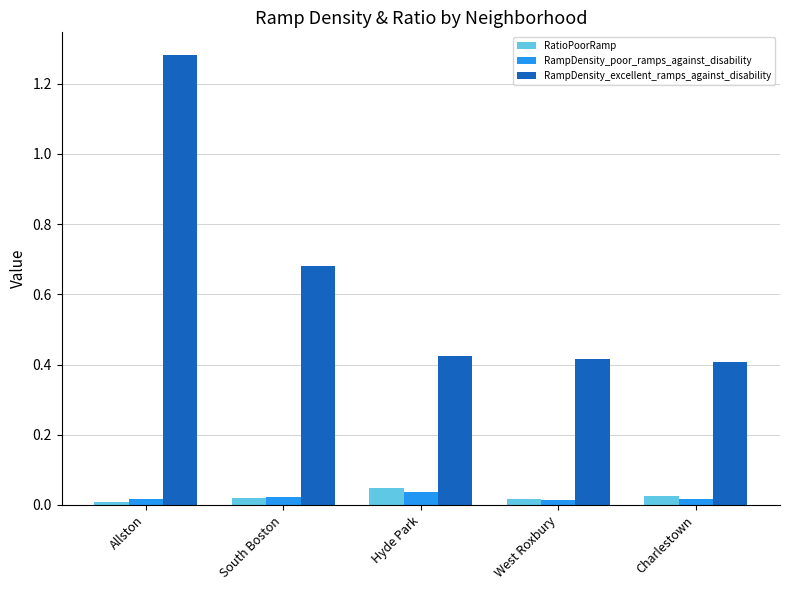

The RampDensity_poor_ramps_against_disability series shows 0.0 at South Boston. True or false?

True